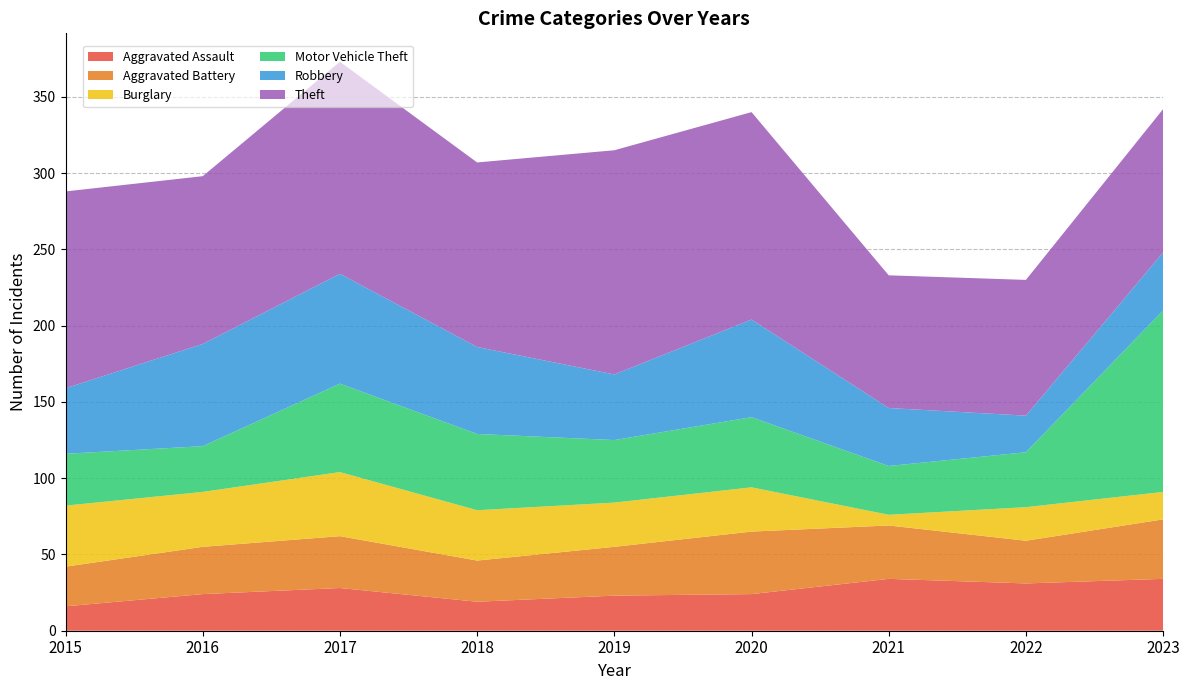

Reading right to left, what are all the values shown in this chart?

Aggravated Assault: 34	31	34	24	23	19	28	24	16
Aggravated Battery: 39	28	35	41	32	27	34	31	26
Burglary: 18	22	7	29	29	33	42	36	40
Motor Vehicle Theft: 119	36	32	46	41	50	58	30	34
Robbery: 38	24	38	64	43	57	72	67	43
Theft: 94	89	87	136	147	121	139	110	129